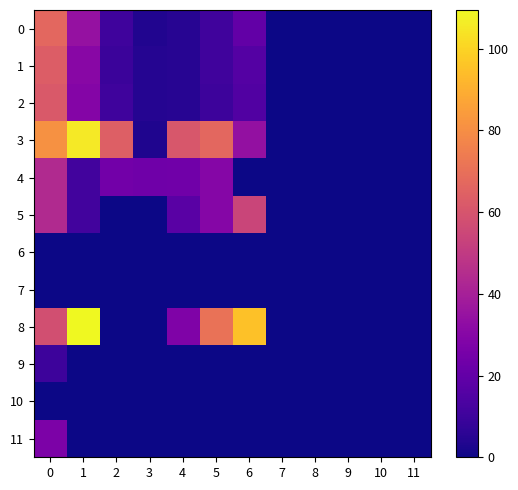

List the series in order of their peak value, highest first.

8, 3, 0, 1, 2, 5, 4, 11, 9, 6, 7, 10